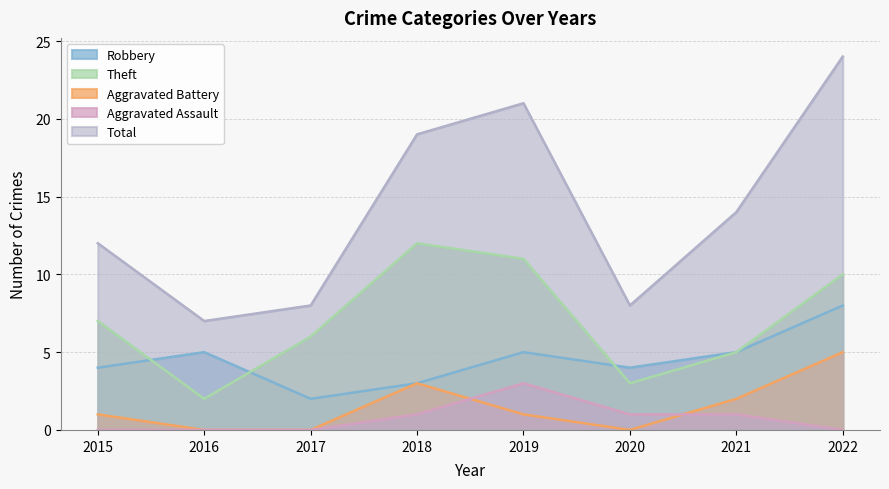

Does the chart display data point markers on the line(s)?

No